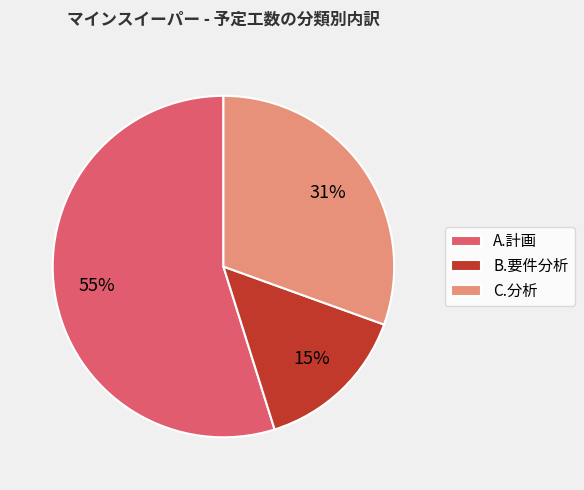

What is the ratio of the value at B.要件分析 to the value at C.分析?

0.5